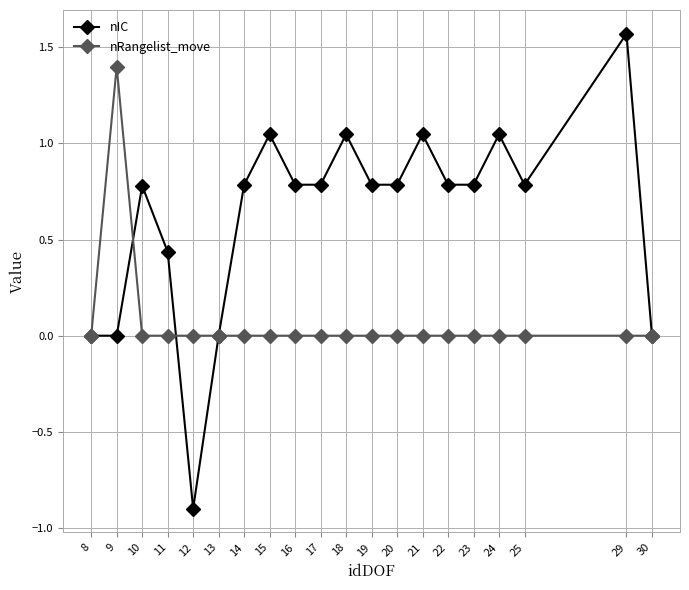

What is the total value across all series at 19?

0.8